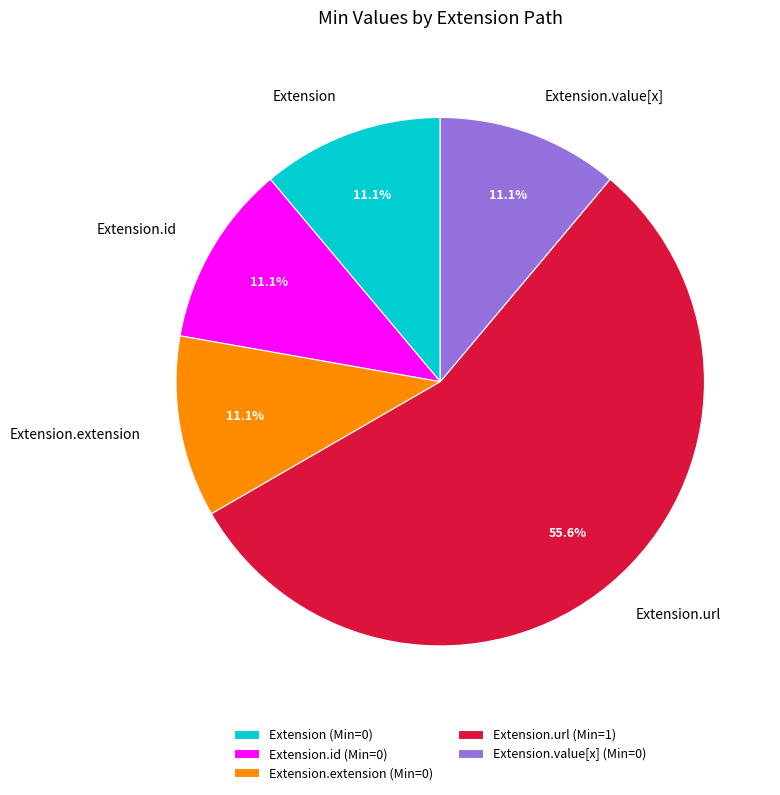

Which slice is the largest?

Extension.url